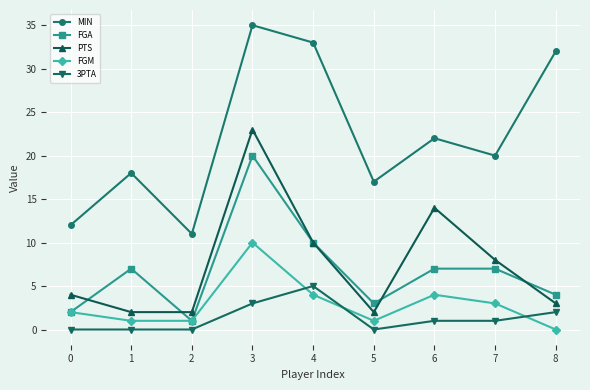

At which category does FGM reach its first local peak?

3